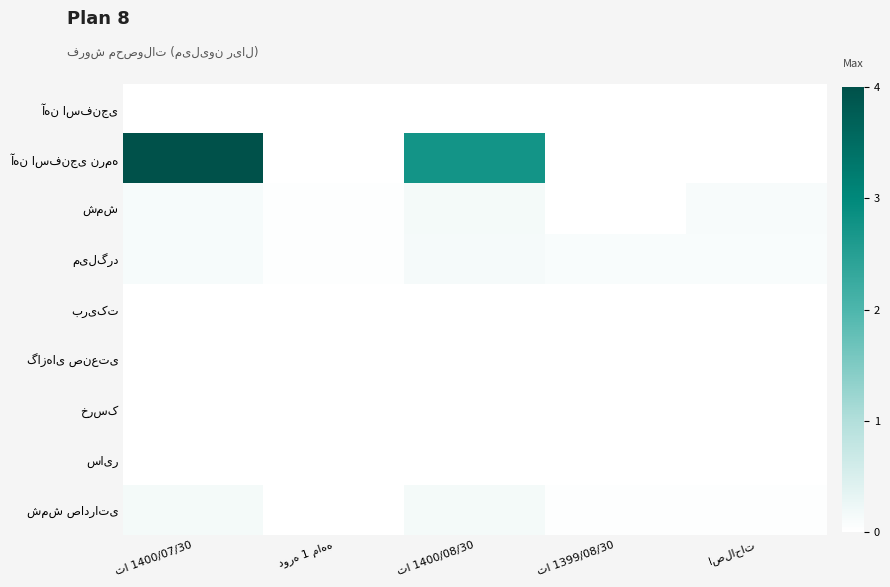

How many data points does each series have?

5